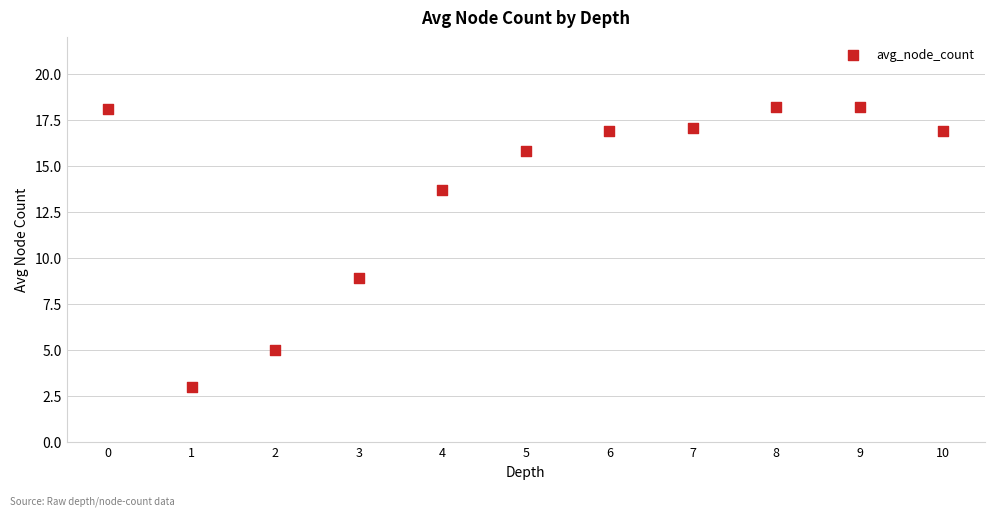

What is the average Y value?

13.8